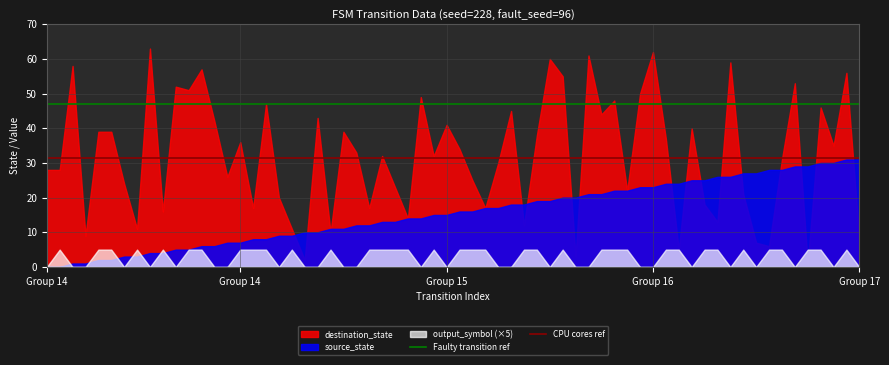

What is the sum of all Faulty transition ref values?

94.0